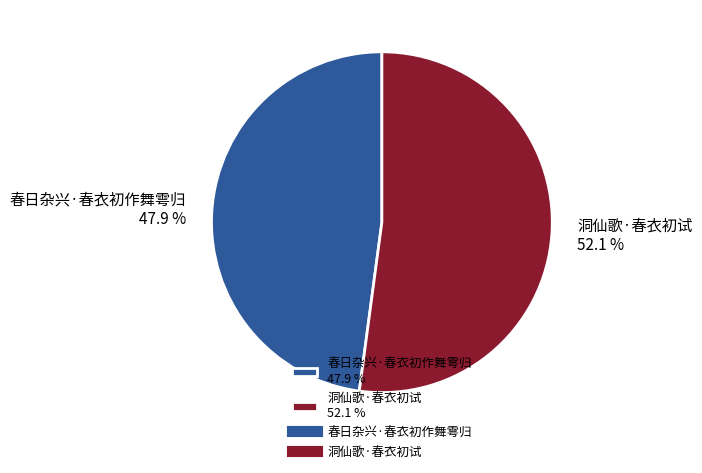

Rank the categories by value from highest to lowest.

洞仙歌·春衣初试, 春日杂兴·春衣初作舞雩归